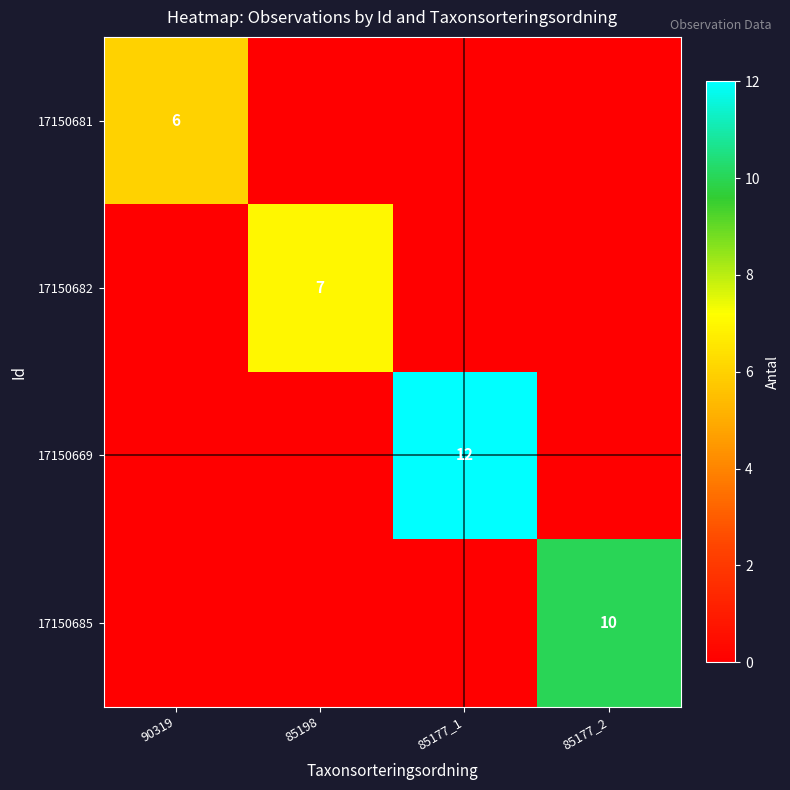

The value of 17150669 at 85177_1 is 4. True or false?

False